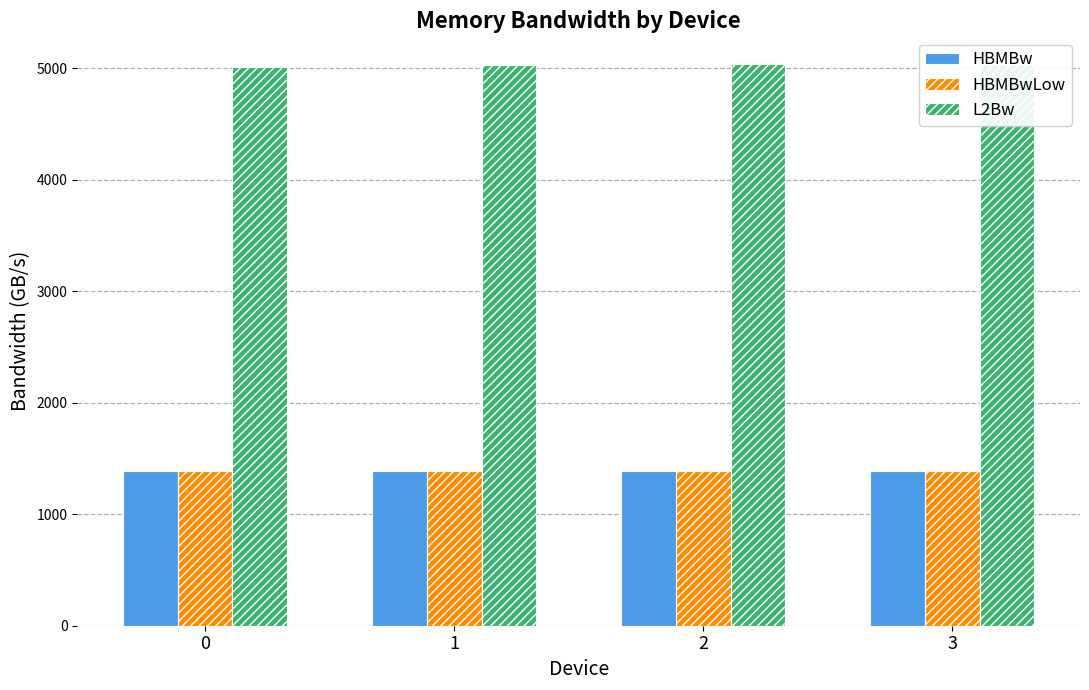

What are all the series names shown in the legend?

HBMBw, HBMBwLow, L2Bw